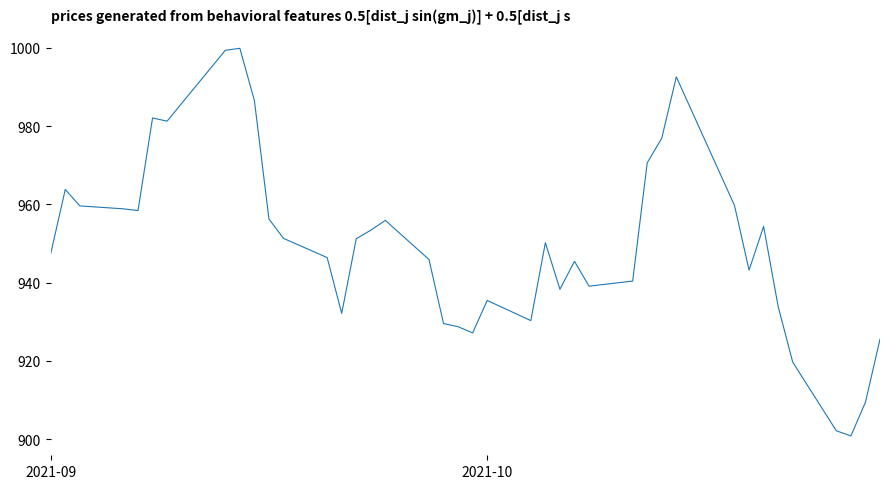

What is the smallest value displayed?

900.9